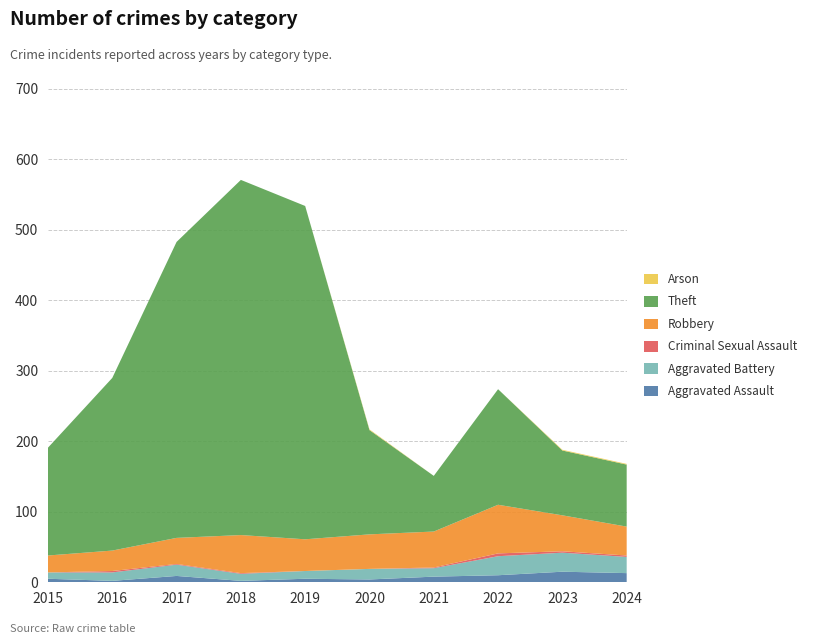

Reading right to left, what are all the values shown in this chart?

Aggravated Assault: 13	15	10	8	4	5	2	9	2	5
Aggravated Battery: 23	27	27	12	15	11	10	16	12	9
Criminal Sexual Assault: 2	2	4	1	0	0	1	1	2	0
Robbery: 41	51	69	51	49	45	54	37	29	24
Theft: 88	92	164	79	148	473	504	420	245	153
Arson: 1	1	0	0	1	0	0	0	0	0